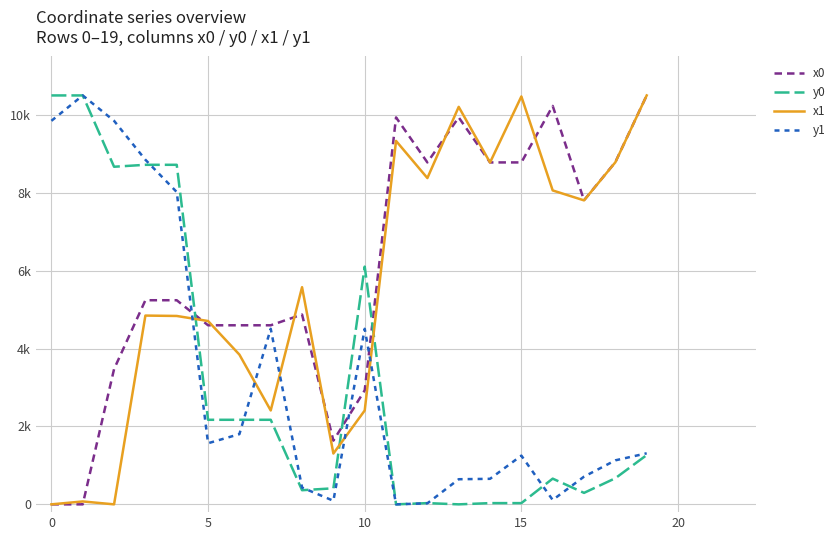

Reading left to right, extract all data points from this chart.

x0: 0.0	0.0	3473.2	5241.2	5241.2	4597.9	4597.9	4597.9	4874.3	1635.5	2928.5	9935.9	8779.8	9935.9	8779.8	8779.8	10230.2	7808.0	8787.9	10500.0
y0: 10500.0	10500.0	8668.9	8718.8	8718.8	2171.2	2171.2	2171.2	363.1	412.2	6104.1	0.0	31.8	0.0	31.8	31.8	660.3	294.7	670.9	1265.7
x1: 0.0	74.5	0.0	4847.3	4837.4	4707.4	3845.2	2410.8	5575.9	1305.0	2410.8	9332.2	8378.2	10206.5	8778.1	10473.8	8060.5	7805.4	8784.0	10500.0
y1: 9847.9	10500.0	9847.9	8848.6	8019.8	1569.1	1802.6	4507.6	431.9	91.9	4507.6	0.0	26.5	645.0	655.7	1251.4	112.2	711.8	1130.1	1311.0